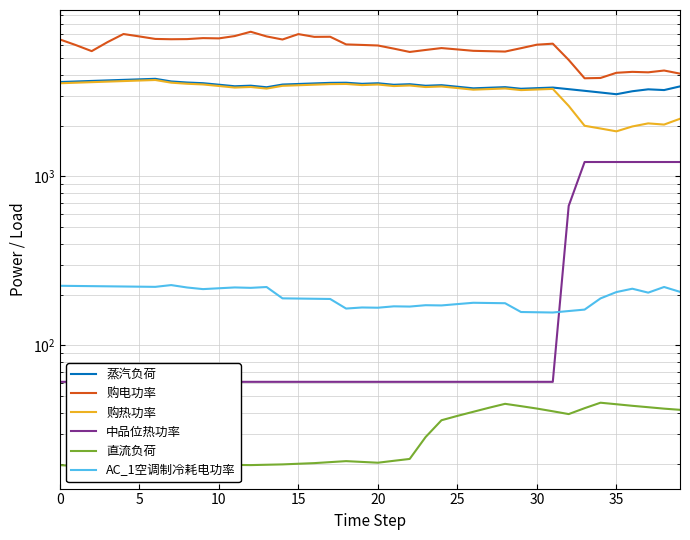

True or false: 直流负荷 has more than 2 interior local peaks.

True